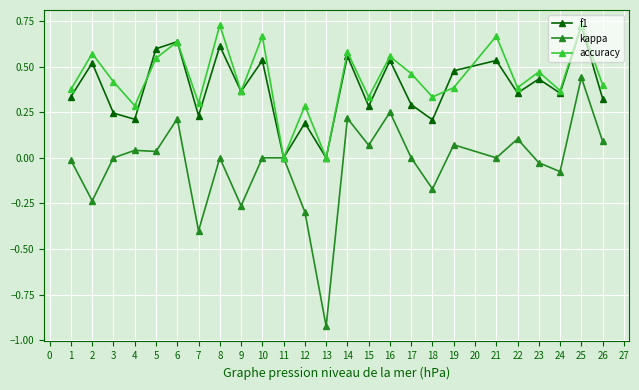

Is it true that accuracy equals 0.2 at 8?

False